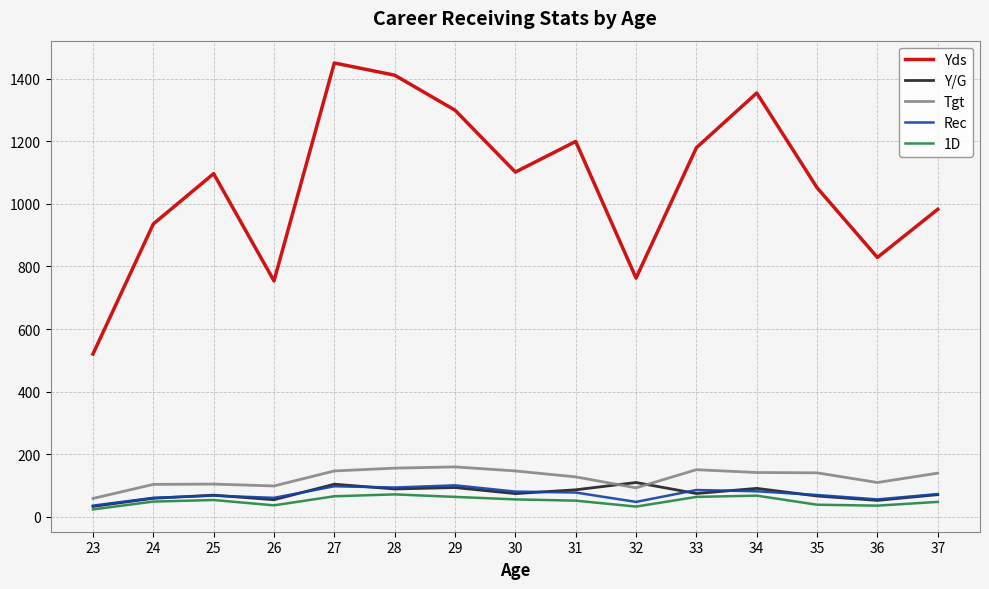

Which series has the widest spread of values?

Yds